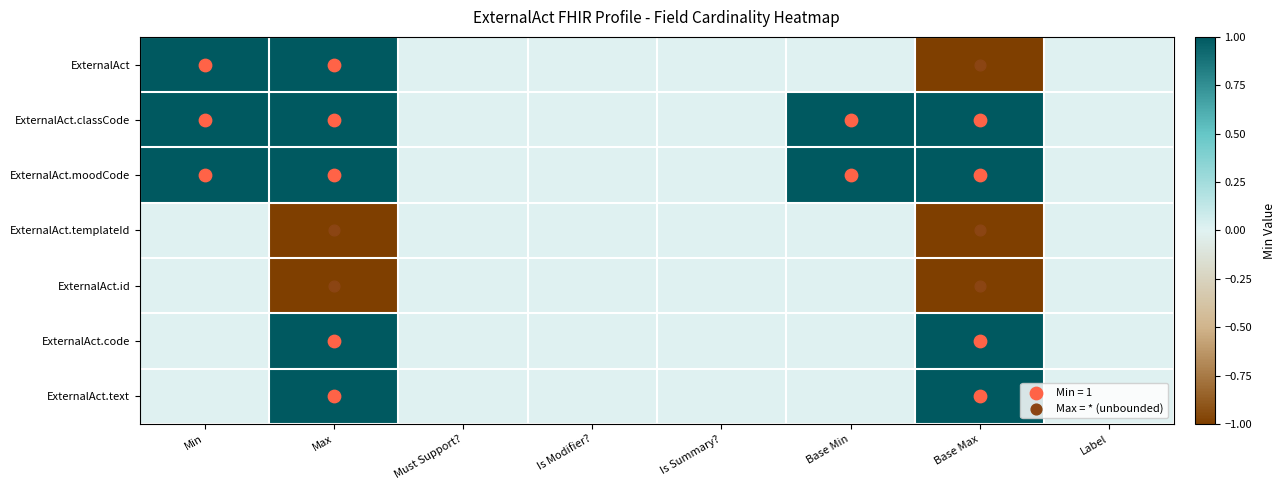

What is the minimum value shown in the chart?

-1